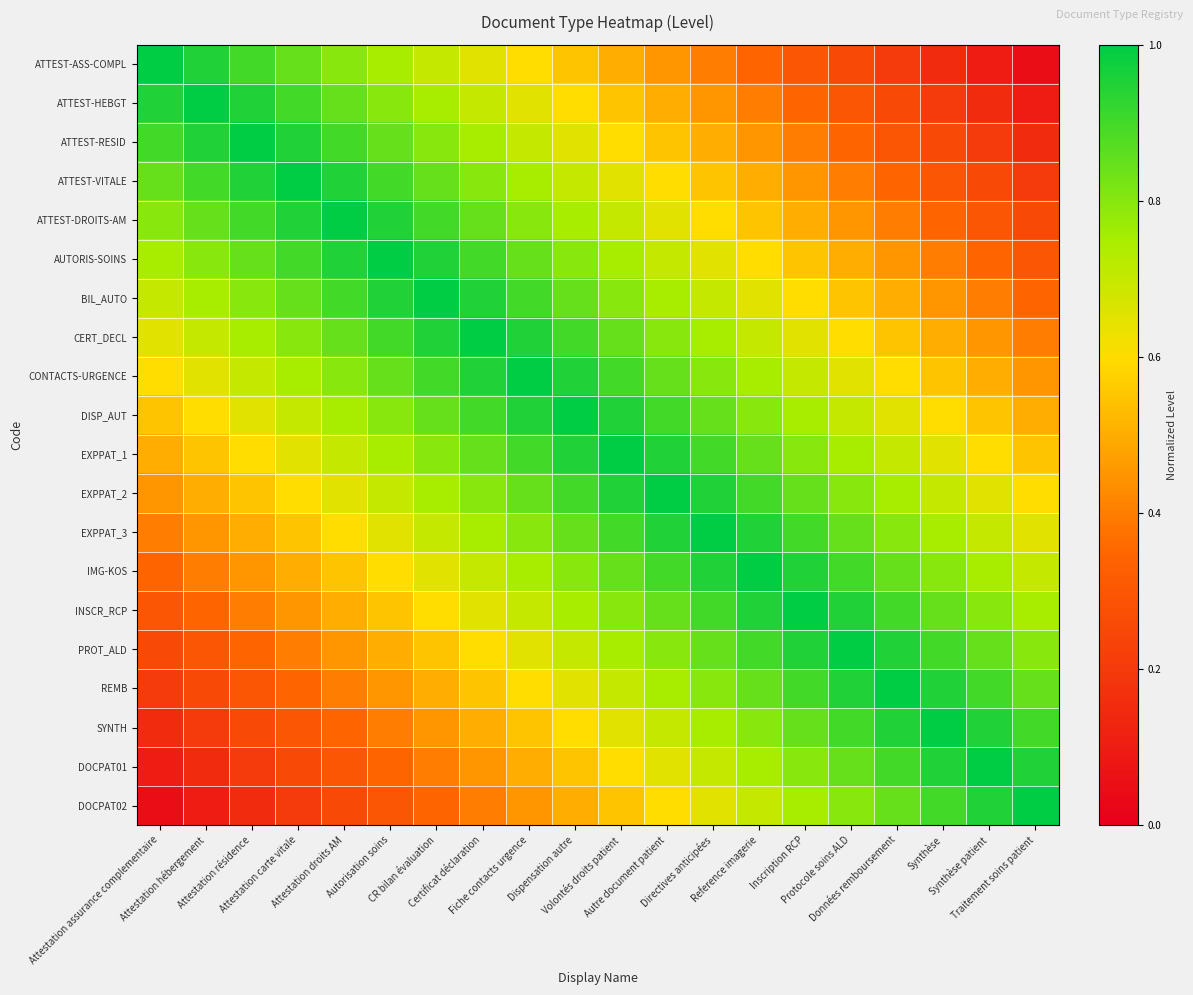

Which series has the largest total across all categories?

DISP_AUT